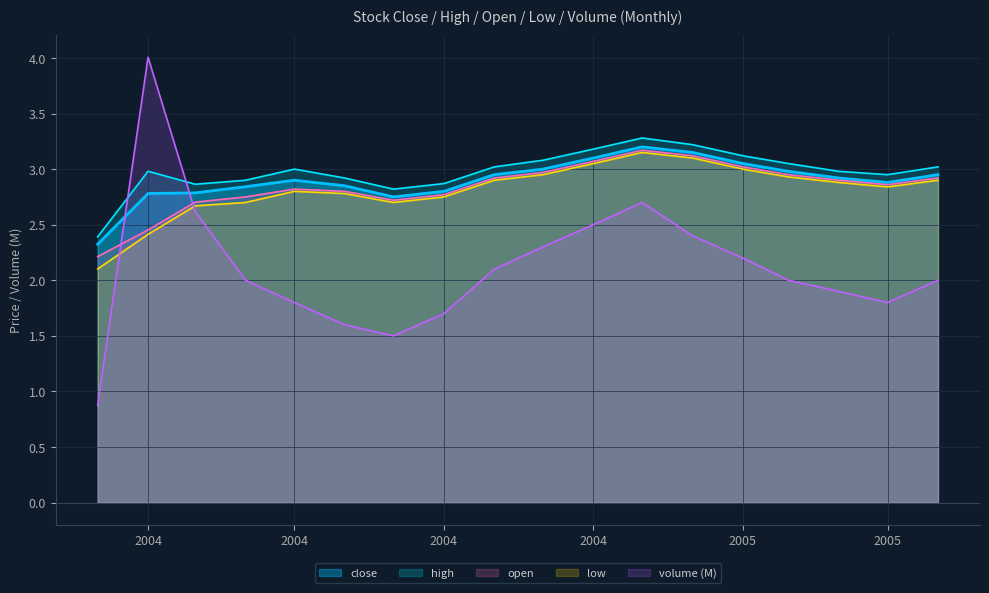

What is the average value of the low series?

2.8